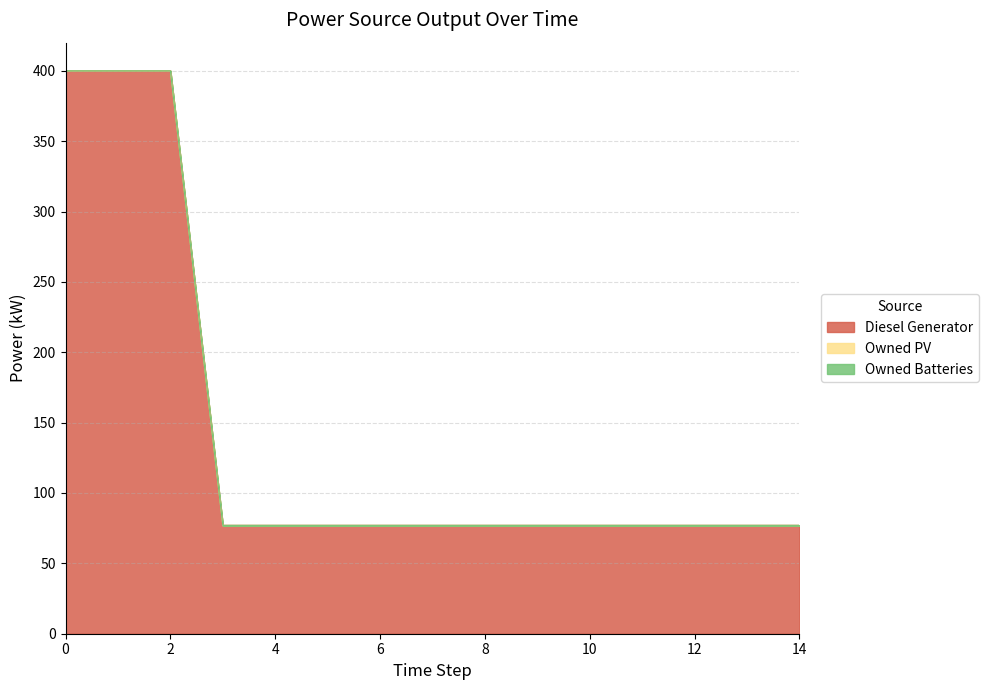

What is the difference between the highest and lowest values at 0?

400